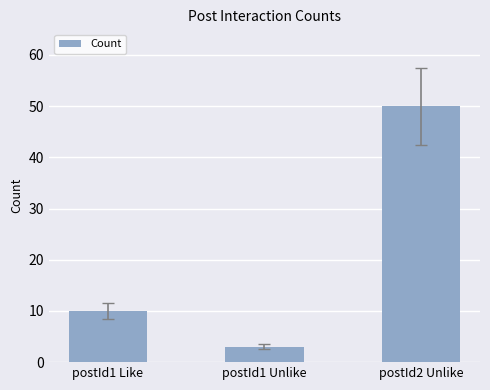

What is the value of the 1st bar from the left?

10